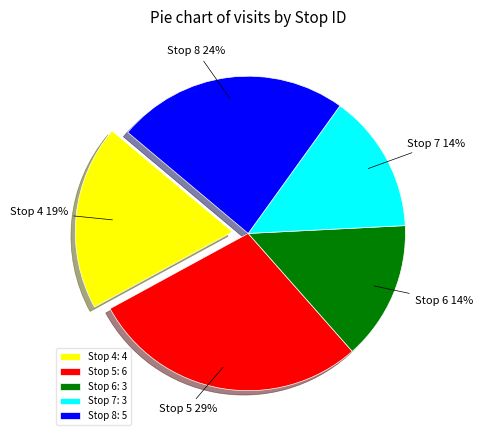

What percentage is the Stop 8 slice, to the nearest percent?

24%